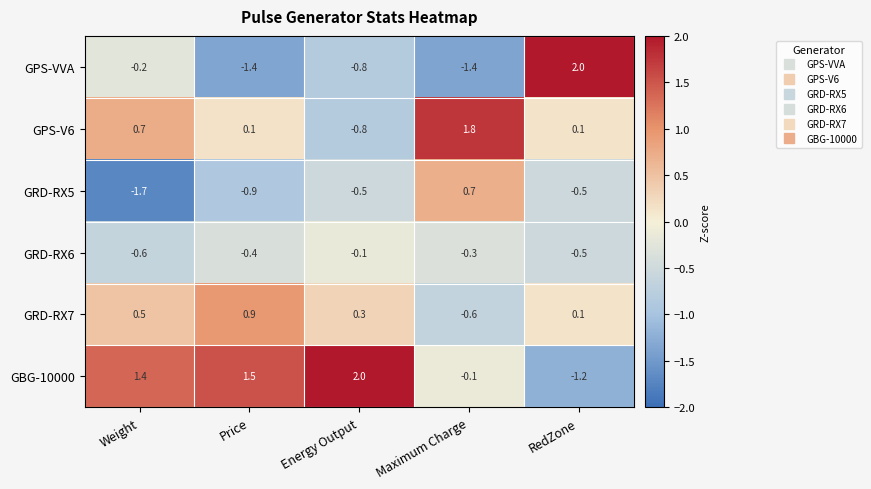

Rank the categories by GRD-RX7 value from highest to lowest.

Price, Weight, Energy Output, RedZone, Maximum Charge